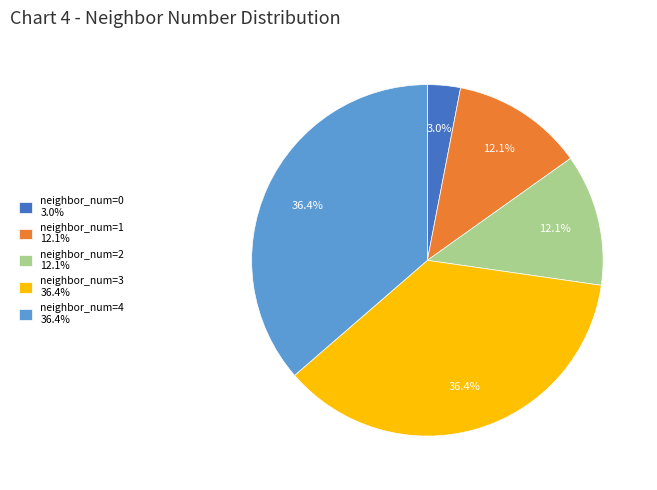

To the nearest percent, what is the combined percentage of neighbor_num=2 and neighbor_num=3?

48%